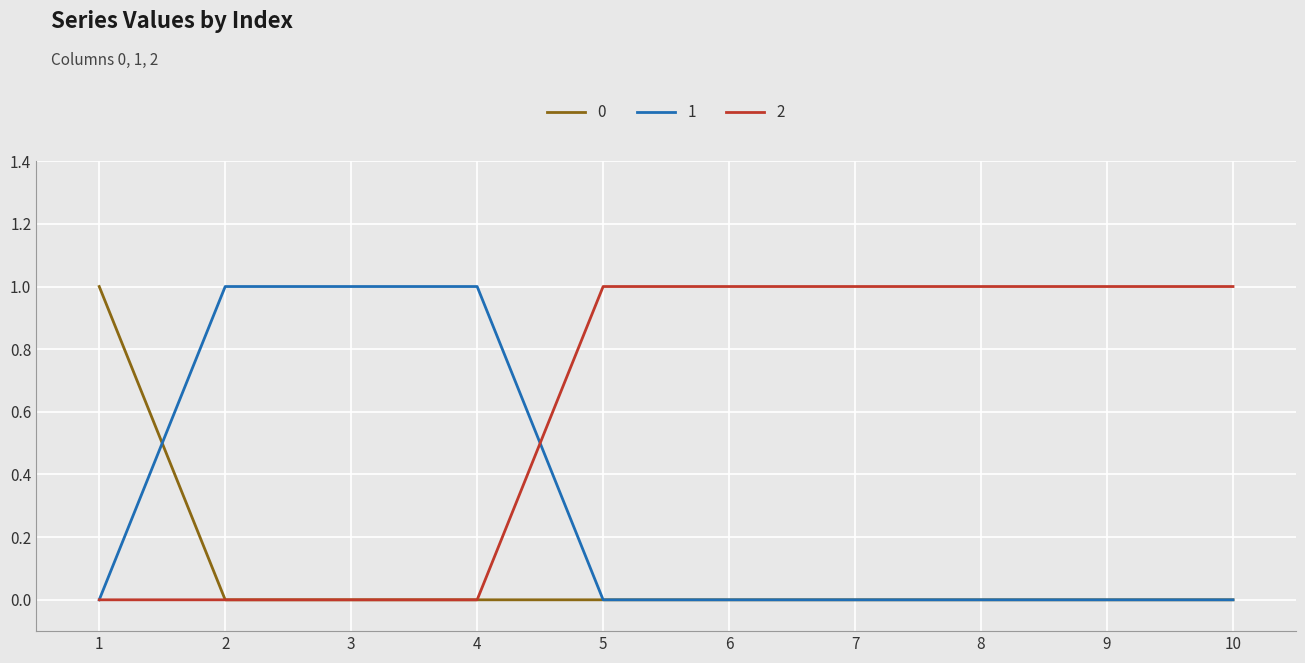

Rank the series by their average value, from highest to lowest.

2, 1, 0